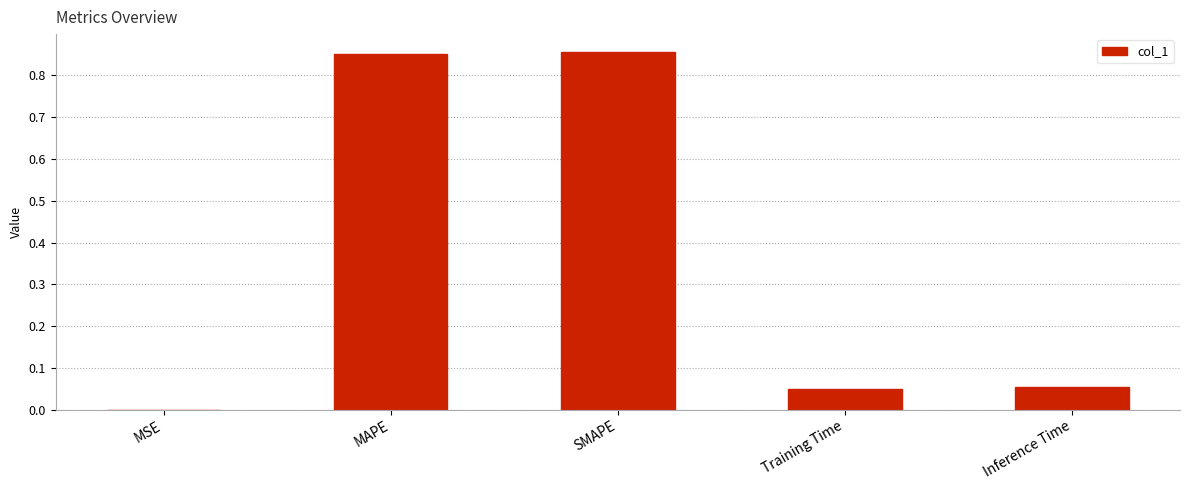

Is it true that the value at MAPE is 0.5?

False